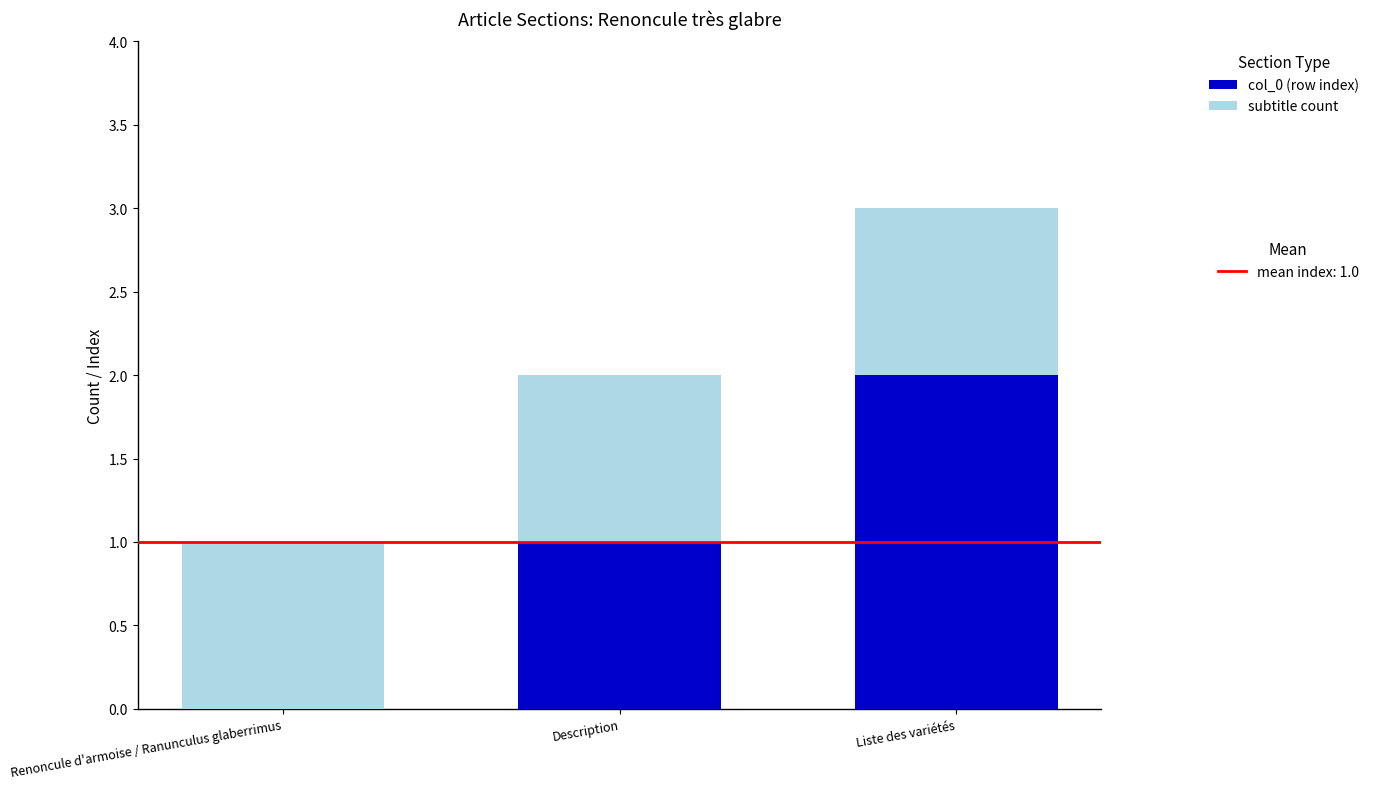

At which category is the sum across all series the highest?

Liste des variétés